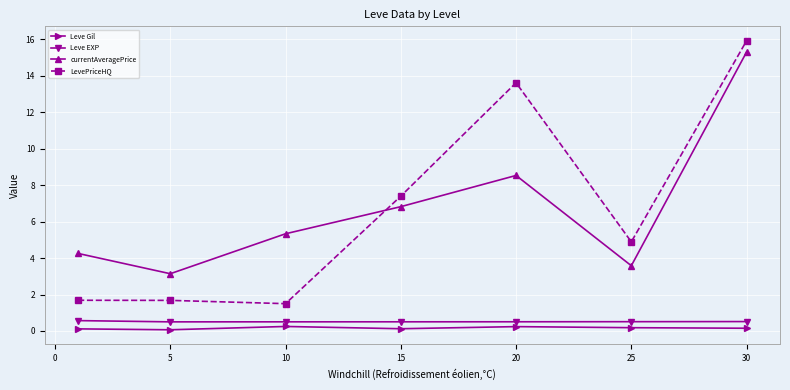

Does the chart have visible grid lines?

Yes